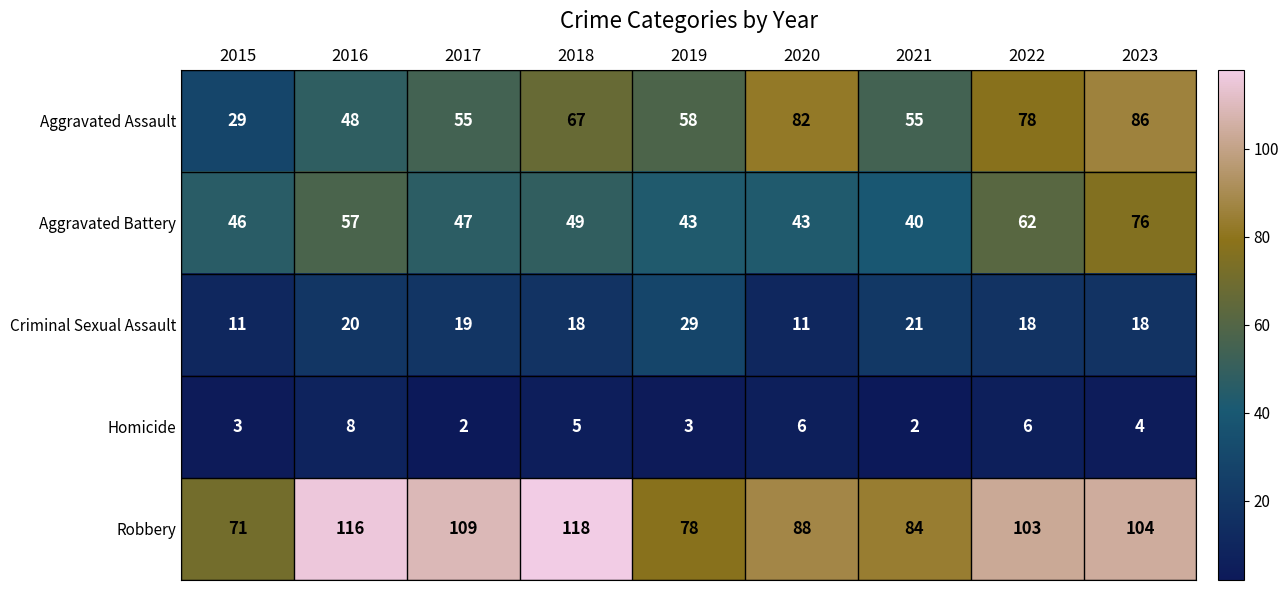

True or false: Criminal Sexual Assault has a value of 11 at 2020.

True